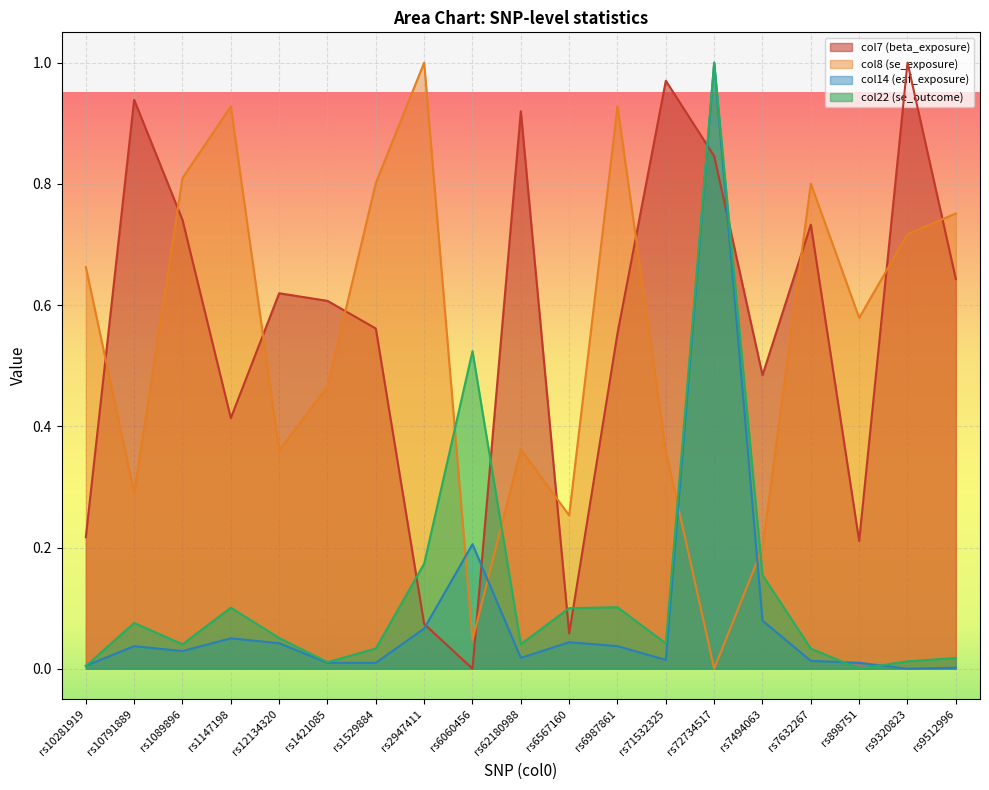

List the labels in order of col14 (eaf_exposure) value, smallest first.

rs9320823, rs9512996, rs10281919, rs1421085, rs1529884, rs898751, rs7632267, rs71532325, rs62180988, rs1089896, rs10791889, rs6987861, rs12134320, rs6567160, rs1147198, rs2947411, rs7494063, rs6060456, rs72734517